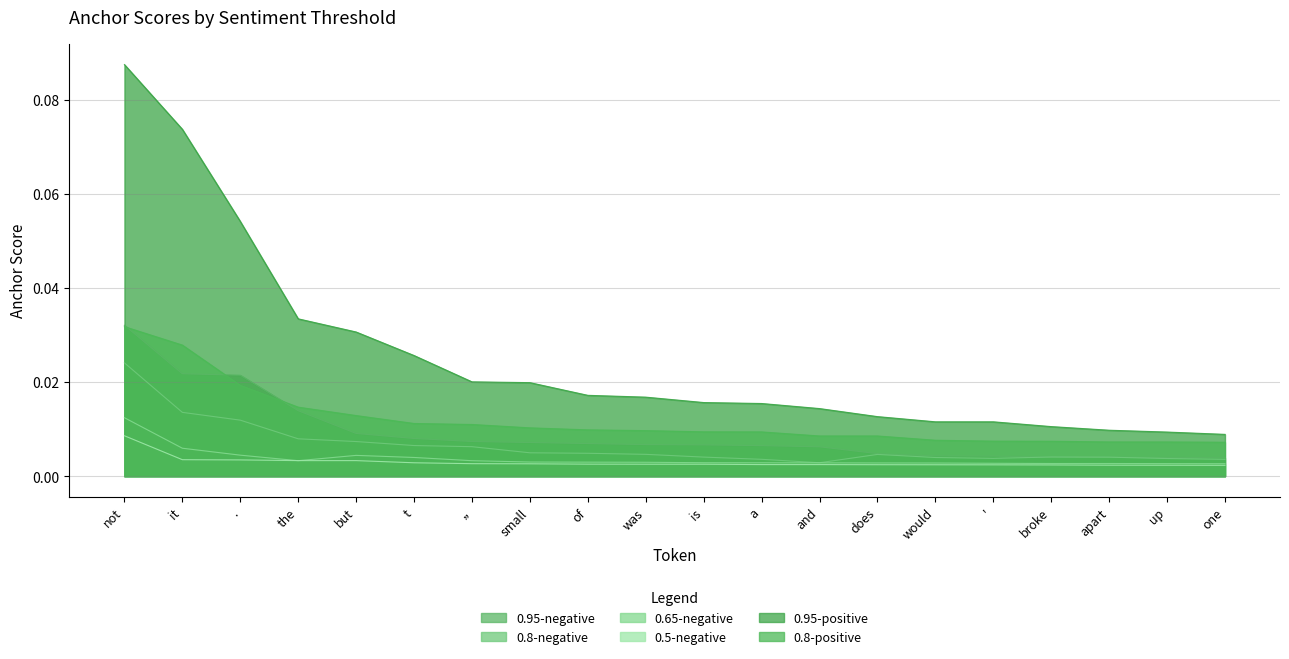

The value of 0.95-positive at is is 0.0. True or false?

True